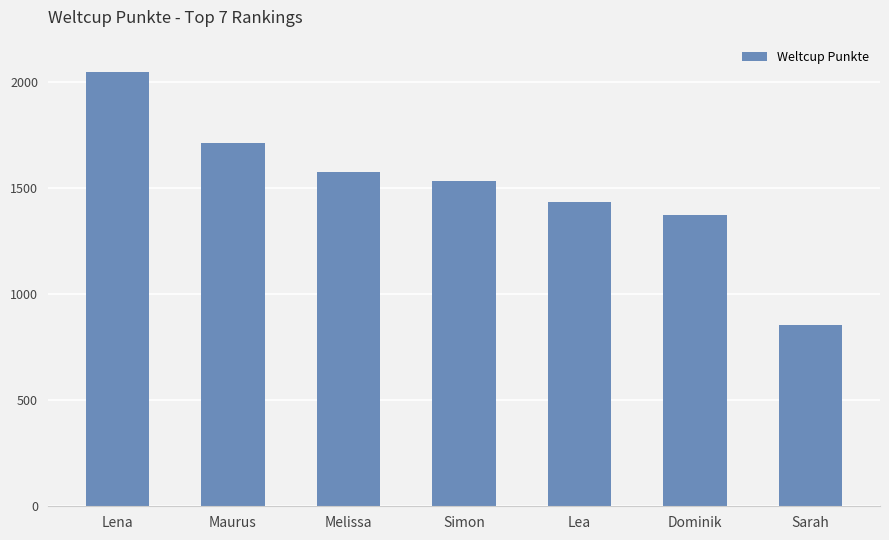

Approximately how many times larger is the value at Simon compared to Melissa?

1.0